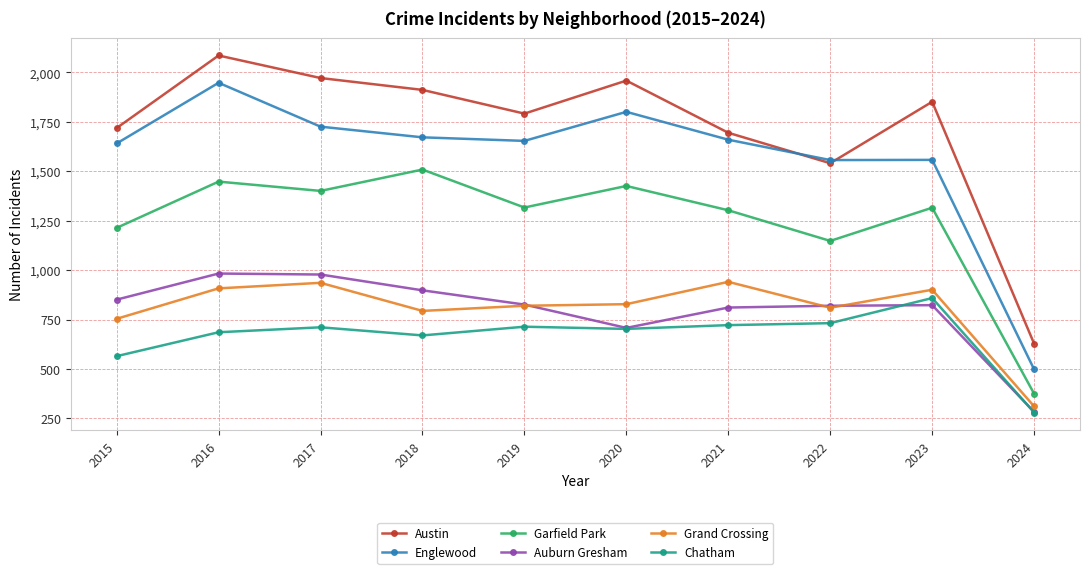

The value of Englewood at 2015 is 1641. True or false?

True